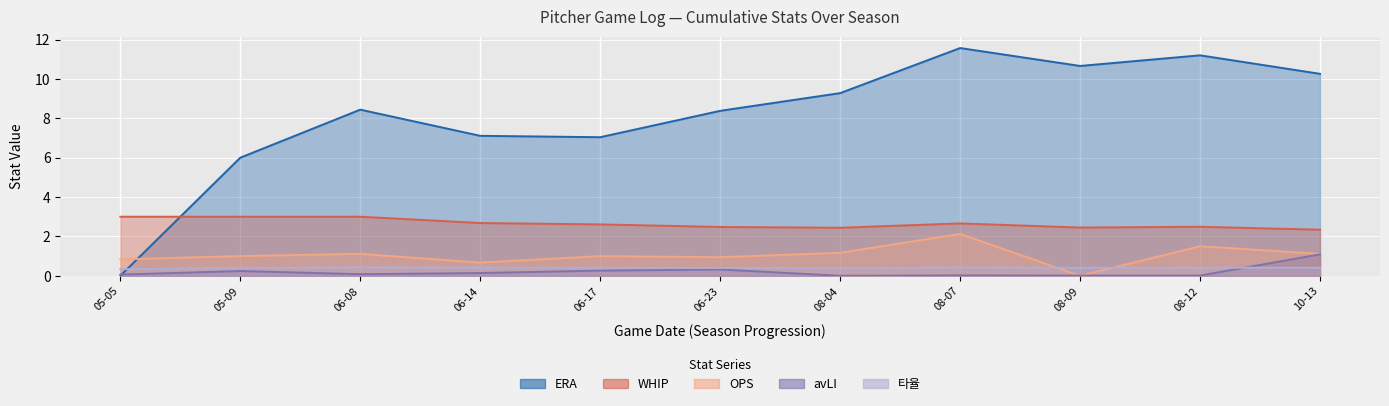

Reading left to right, transcribe all the data shown in this chart.

ERA: 0.0	6.0	8.4	7.1	7.0	8.4	9.3	11.6	10.7	11.2	10.3
WHIP: 3.0	3.0	3.0	2.7	2.6	2.5	2.4	2.7	2.5	2.5	2.3
OPS: 0.8	1.0	1.1	0.7	1.0	0.9	1.2	2.1	0.0	1.5	1.1
avLI: 0.1	0.2	0.1	0.1	0.3	0.3	0.0	0.0	0.0	0.0	1.1
타율: 0.3	0.4	0.4	0.4	0.4	0.4	0.4	0.4	0.4	0.4	0.4